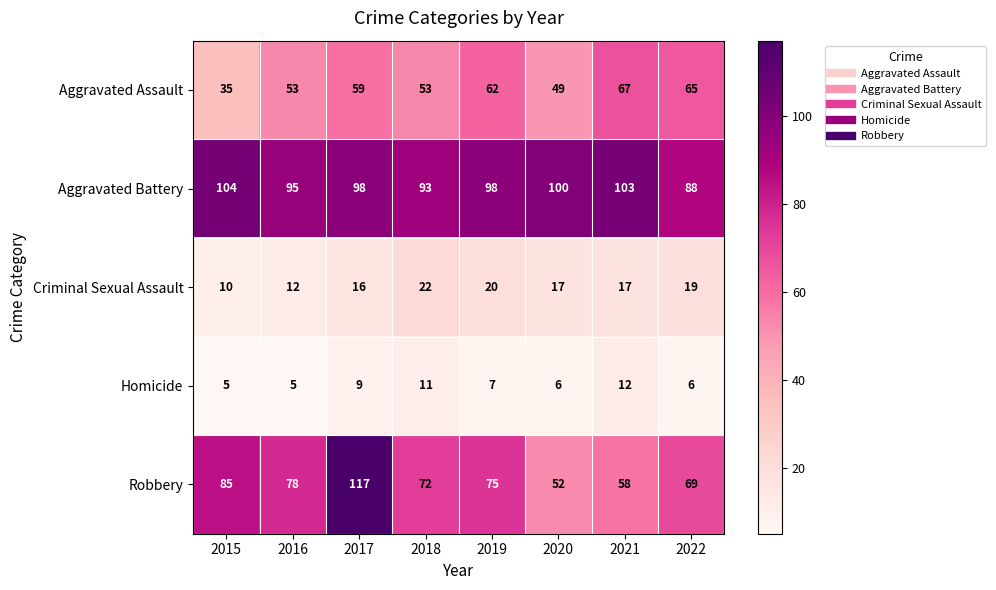

Where does the Robbery series first go above 75?

2015